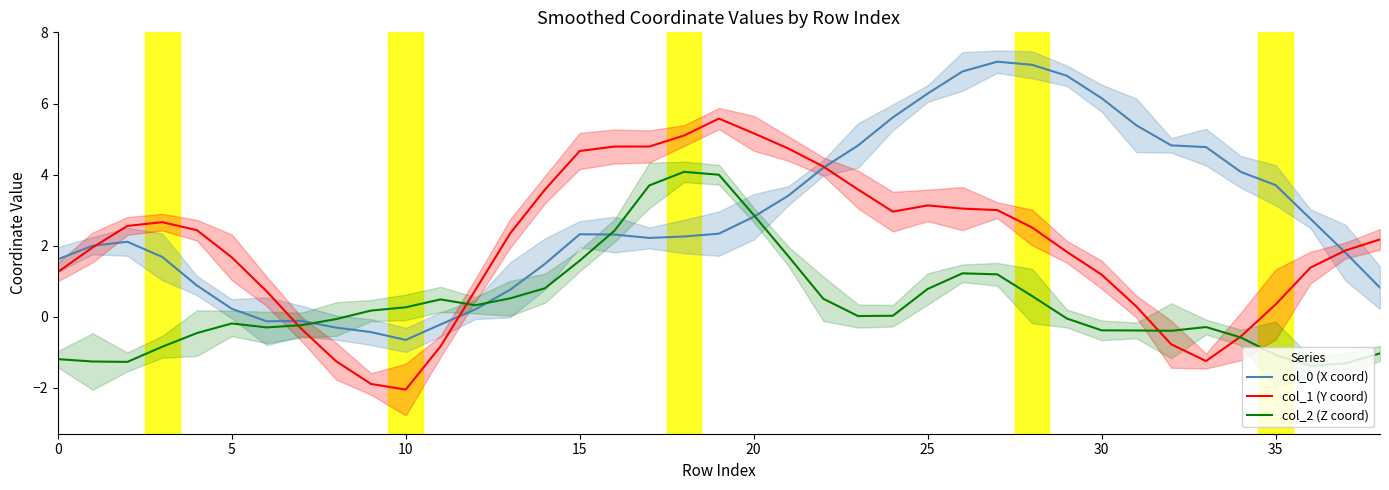

What is the sum of all col_0 (X coord) values?

109.8